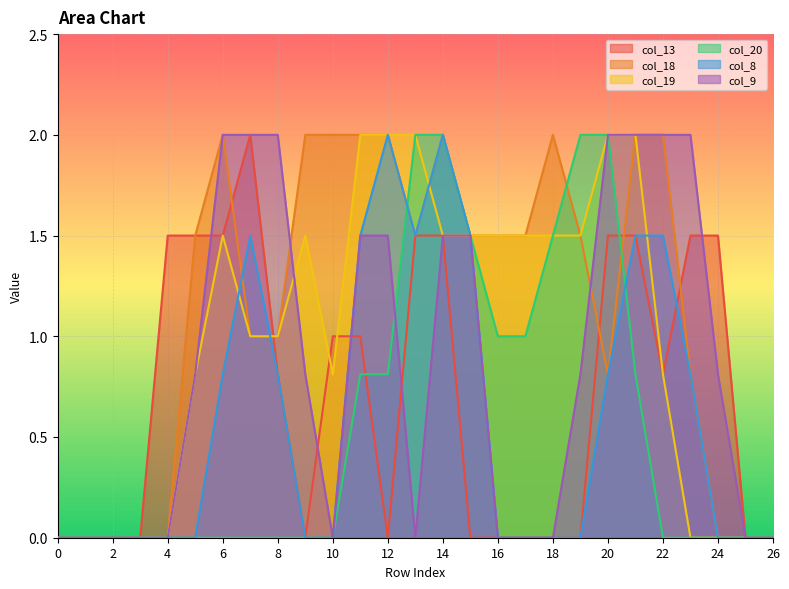

How many categories are shown in the chart?

27